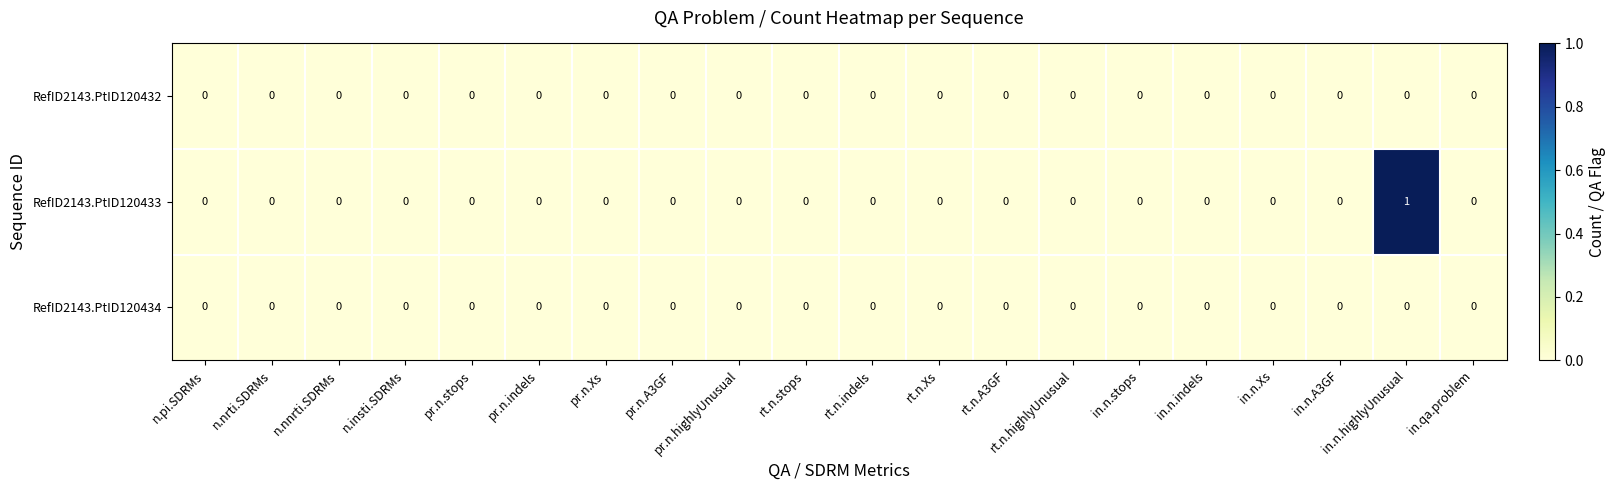

Which series has the largest total across all categories?

RefID2143.PtID120433